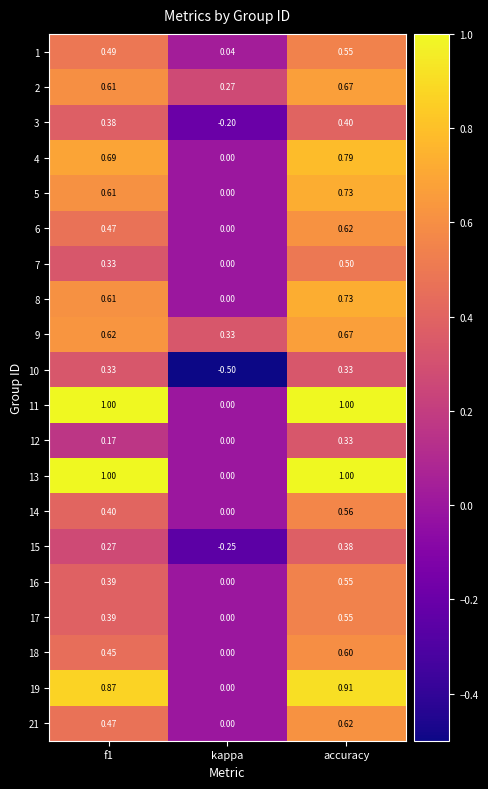

Which category has the highest value in the 1 series?

accuracy